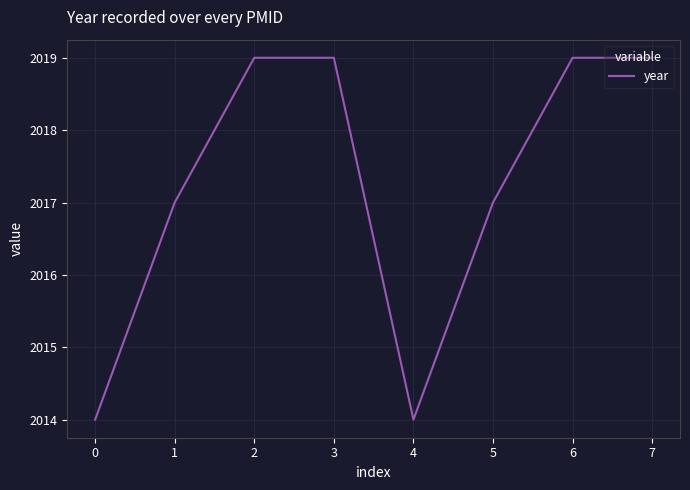

Which has a higher value, 0 or 2?

2